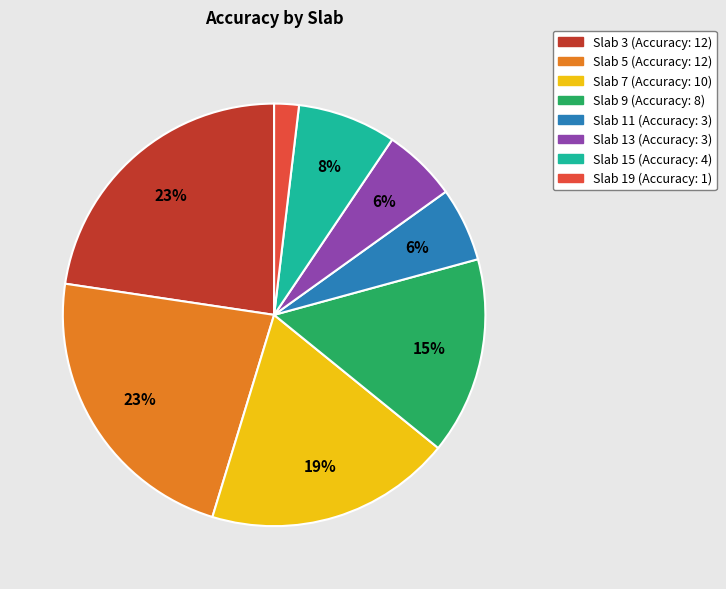

Combined, do Slab 19 (Accuracy: 1) and Slab 11 (Accuracy: 3) account for over 50%?

No